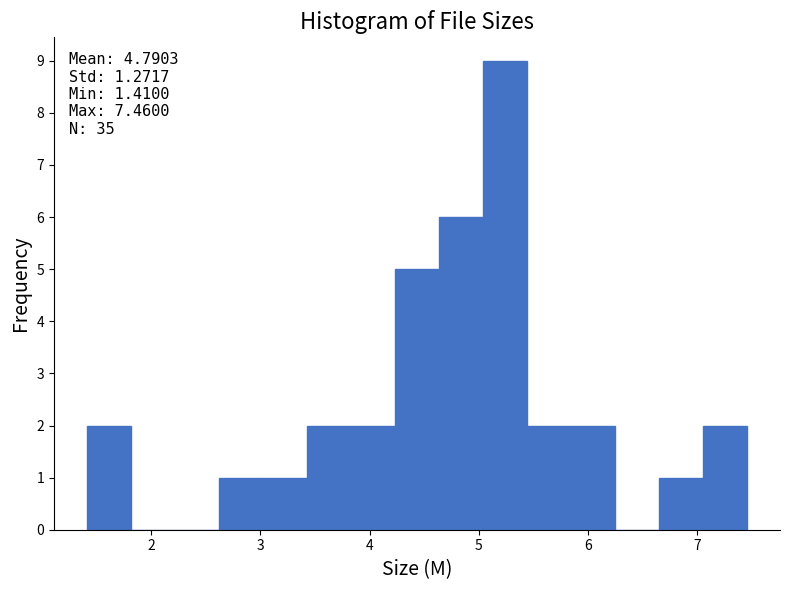

Over which range of the x-axis is the bar tallest?

5.0 to 5.4